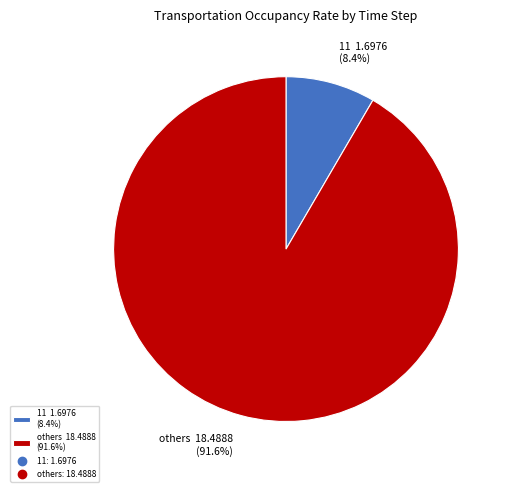

Which has a higher value, 11 1.6976 (8.4%) or others 18.4888 (91.6%)?

others 18.4888 (91.6%)